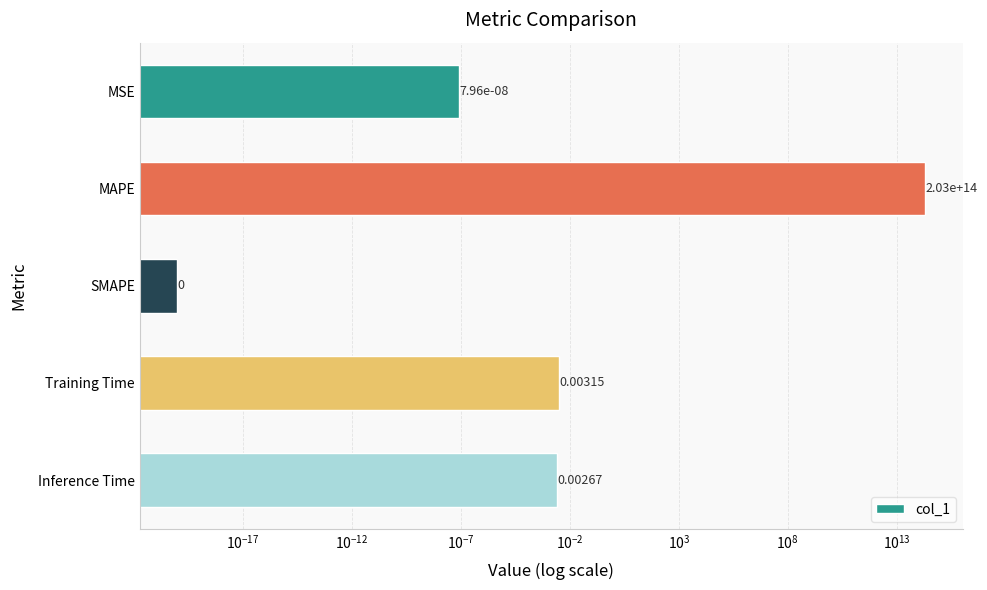

True or false: the data shows 0.0 at MSE.

False